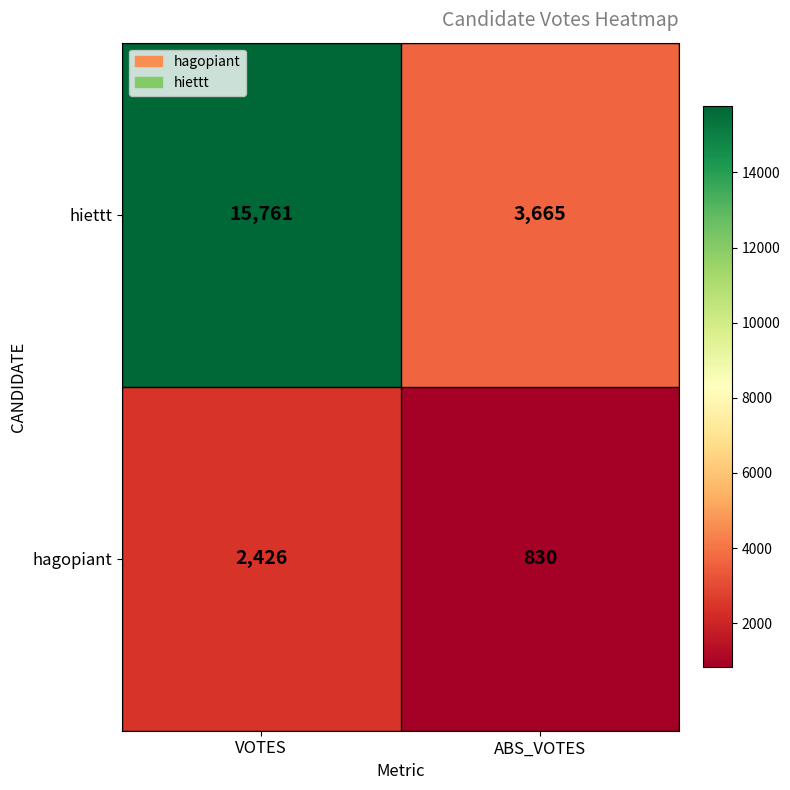

Which category has the lowest value across all series?

ABS_VOTES